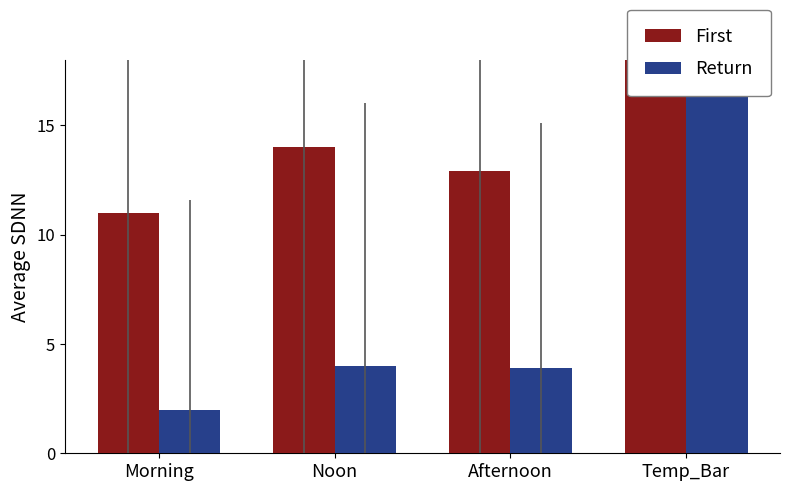

Between Afternoon and Temp_Bar, which series saw the biggest shift?

Return